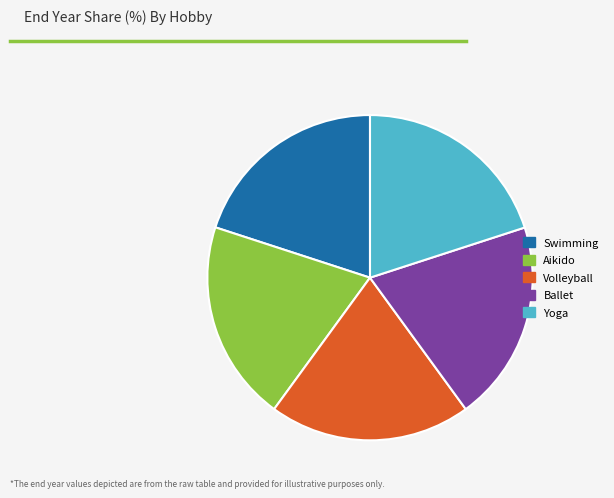

How many slices are in this pie chart?

5